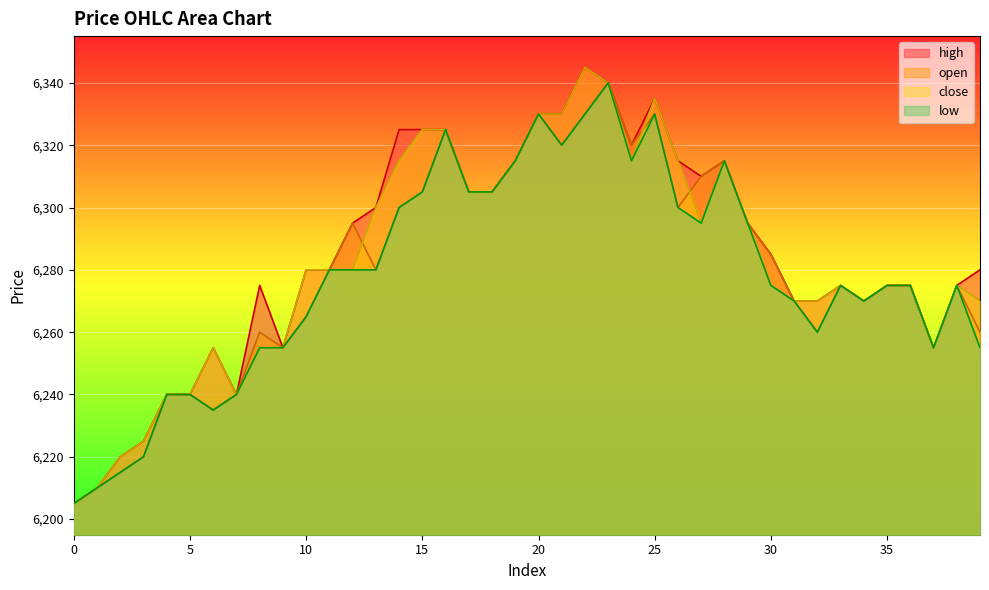

The value of close at 23 is 10608. True or false?

False